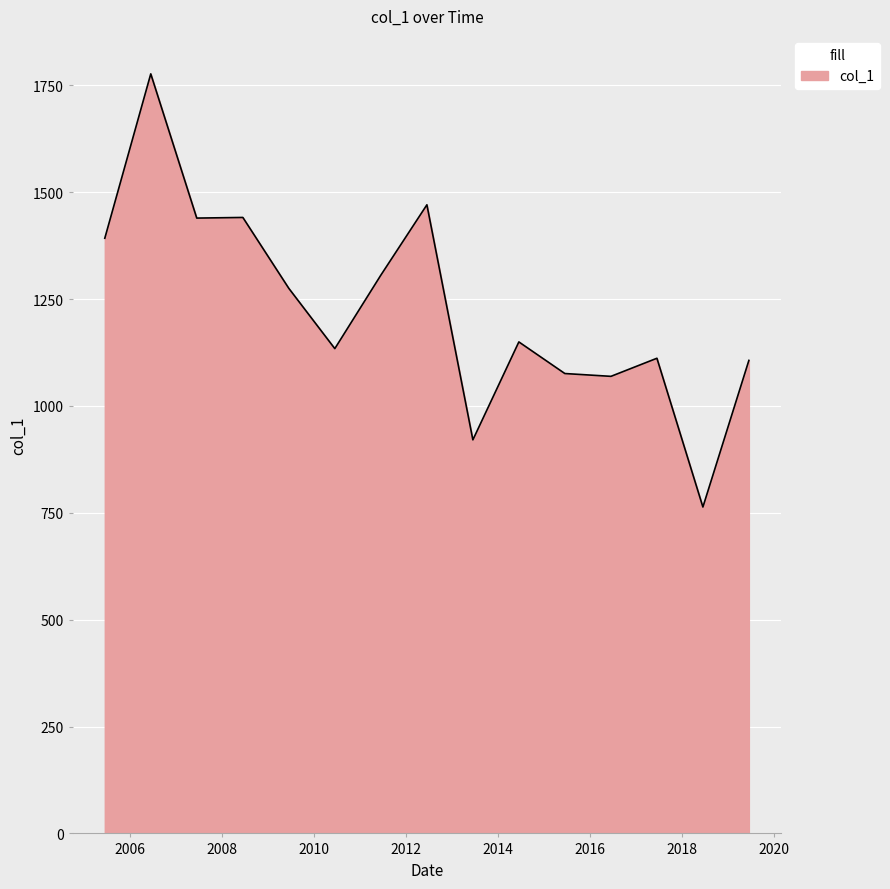

What is the smallest value displayed?

763.6